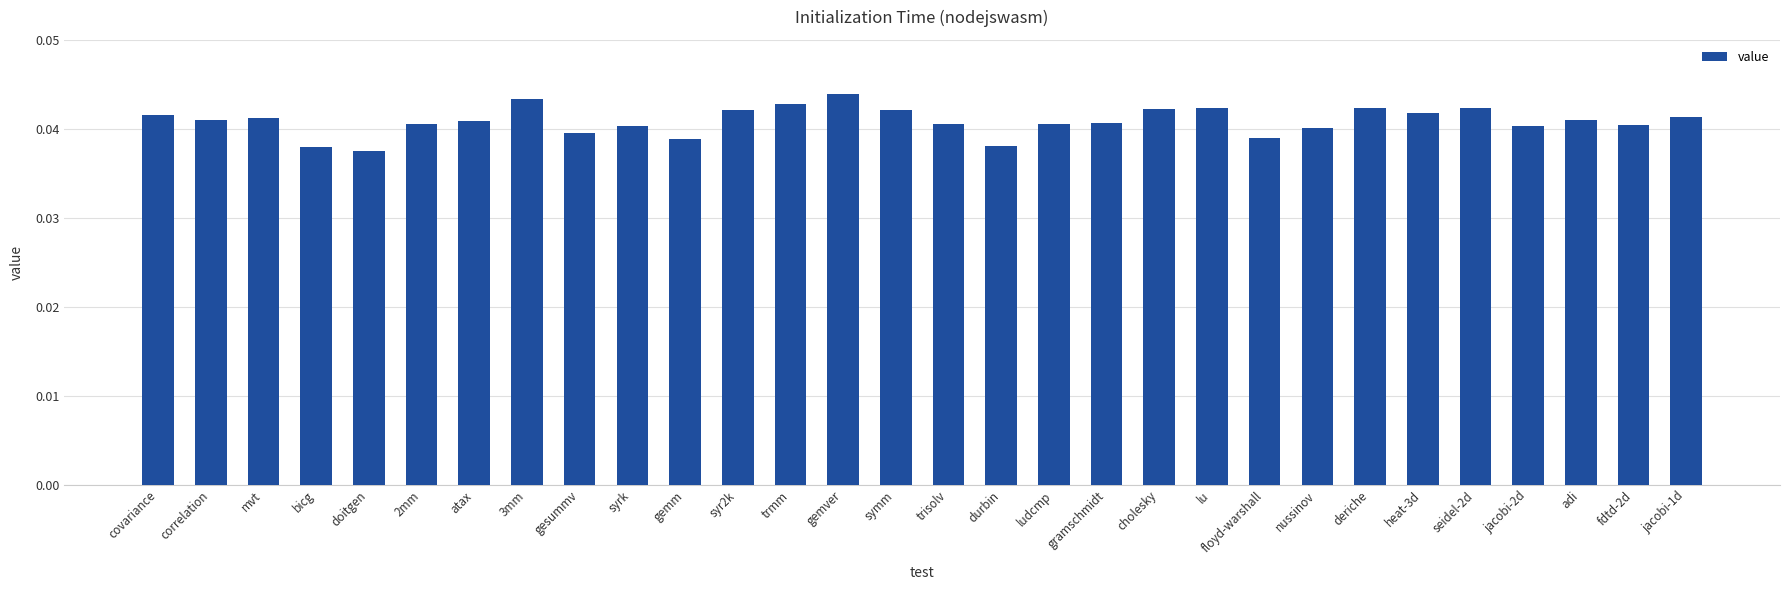

Where is the data nearest to the value 0?

doitgen